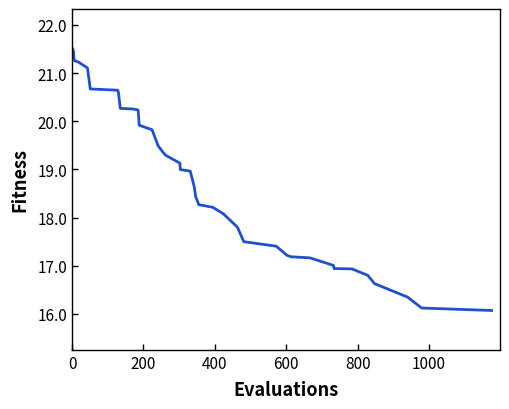

What is the minimum value shown in the chart?

16.1